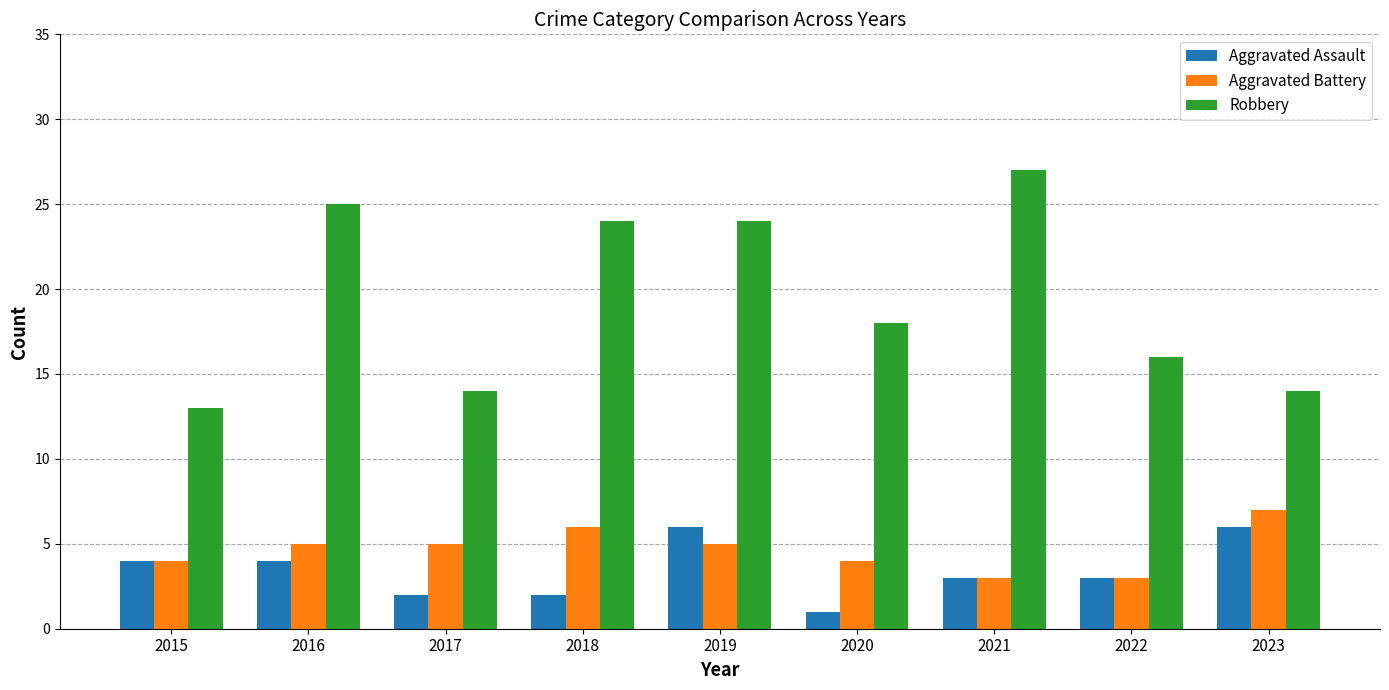

Read the Aggravated Assault value at 2016.

4